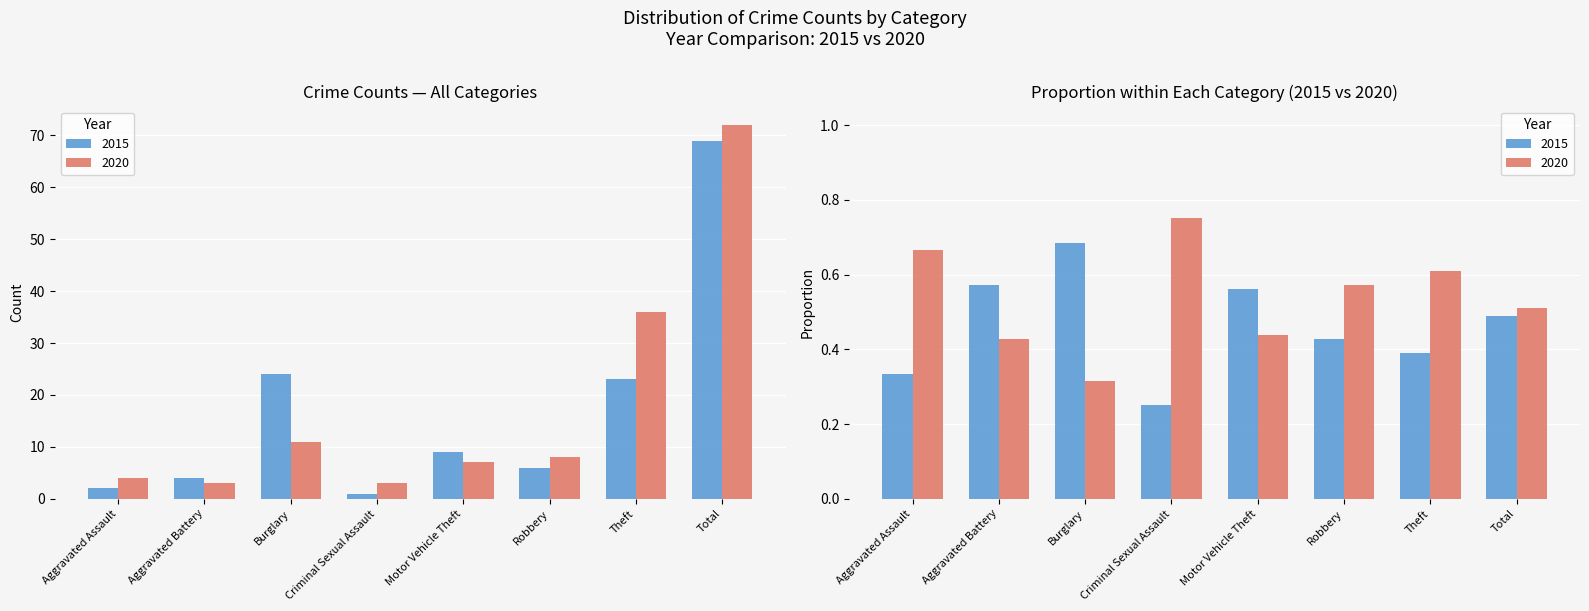

What position from the right is Aggravated Assault?

8